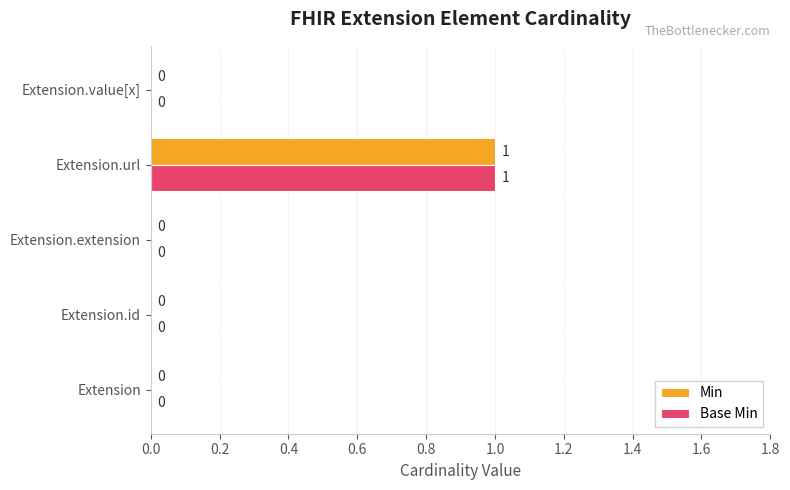

How many categories are shown in the chart?

5